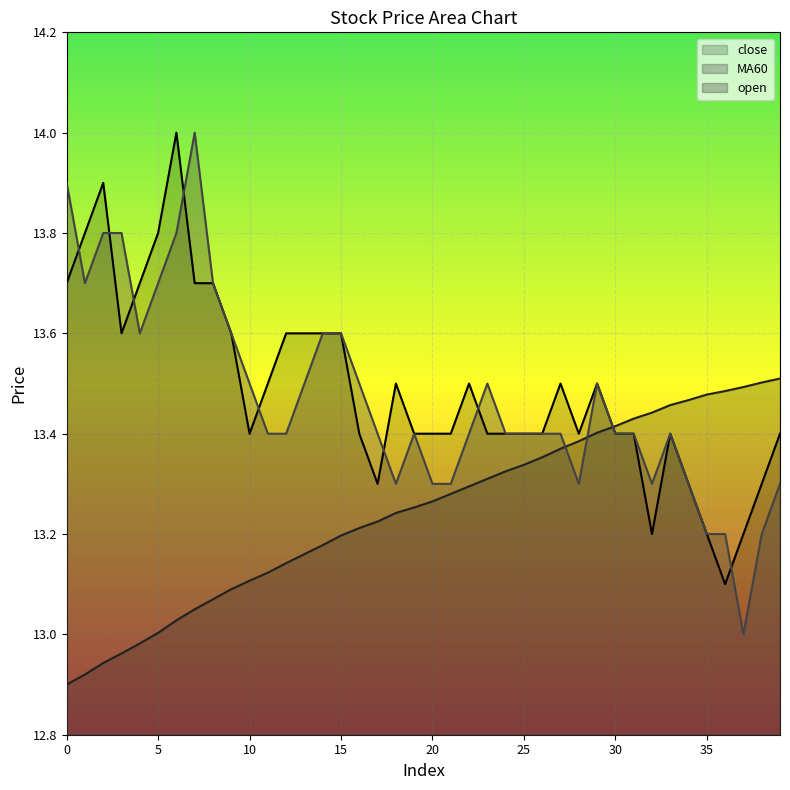

How many intersections are there between close and open?

8